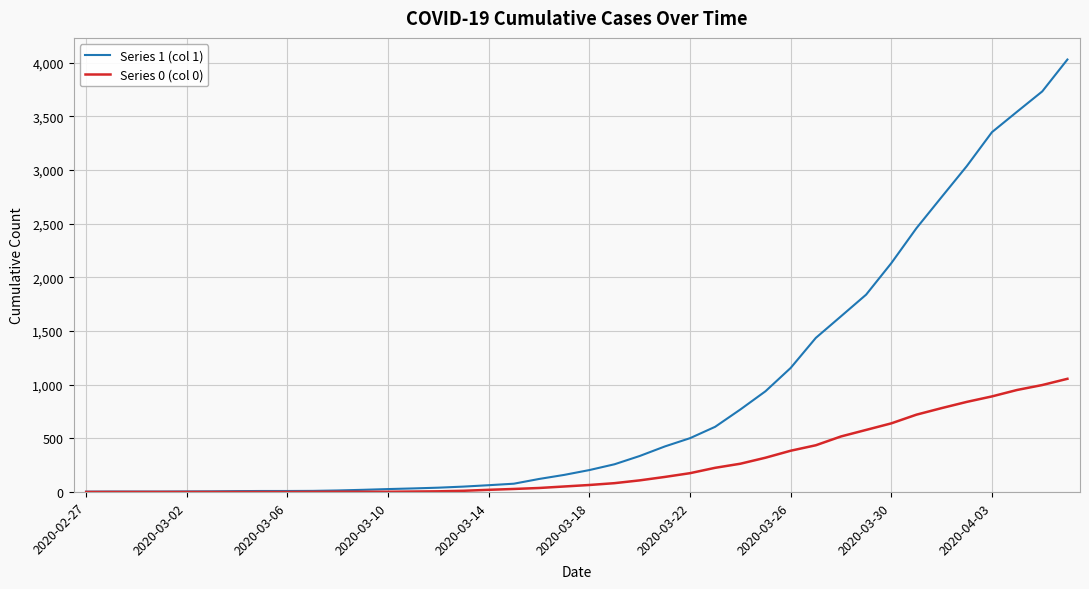

What is the greatest value displayed?

4028